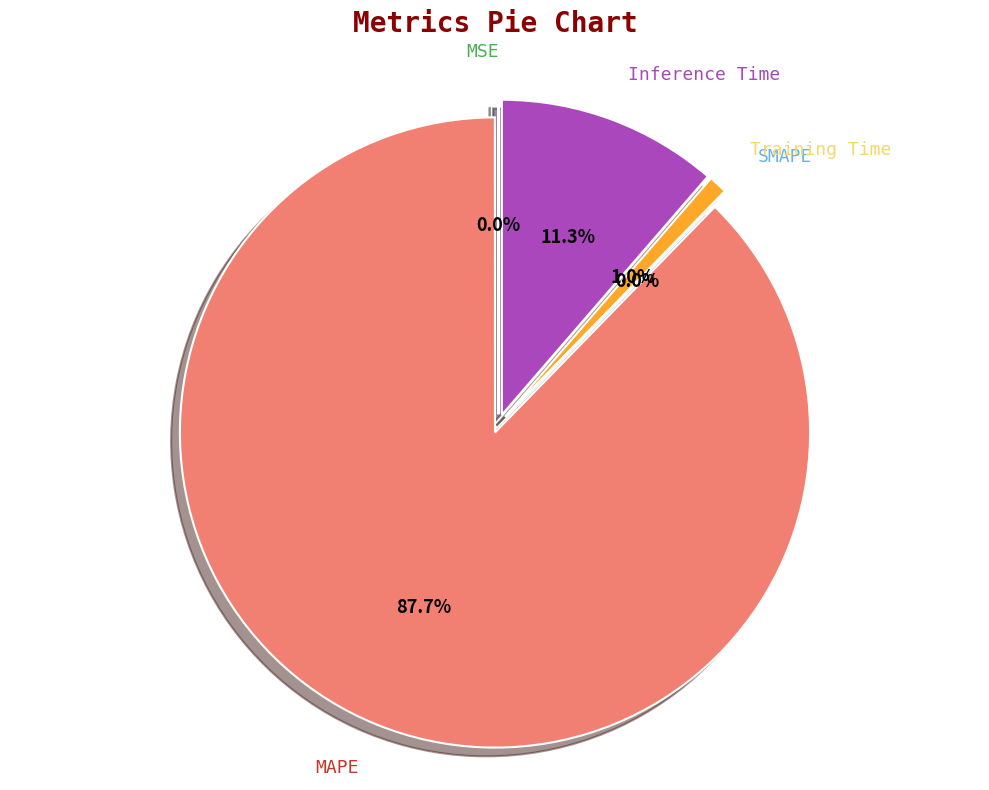

Does MAPE account for over 50% of the chart?

Yes